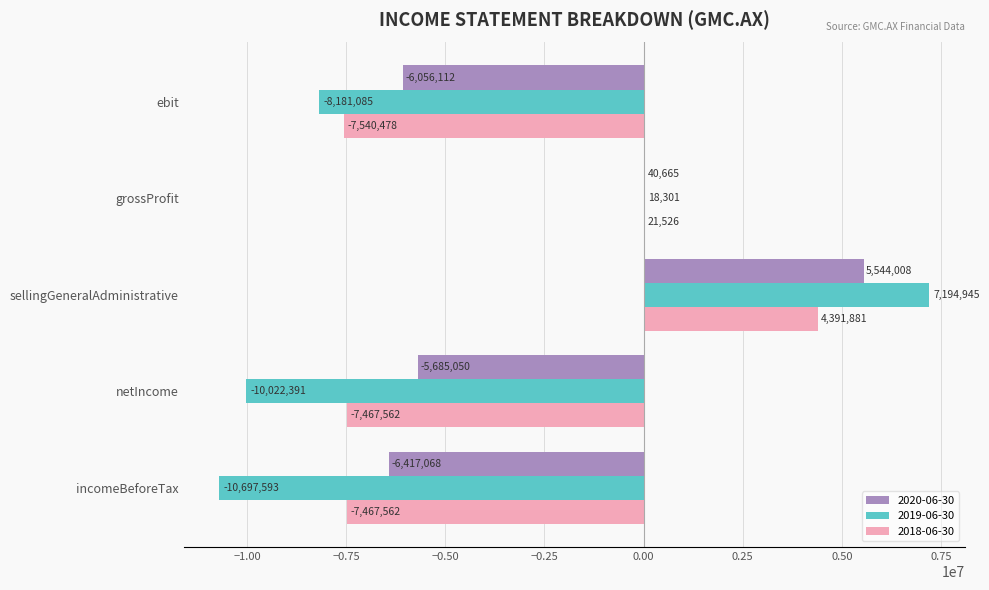

Which series has the largest total across all categories?

2020-06-30